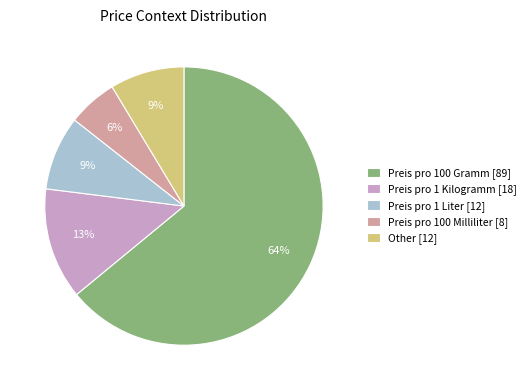

Which category accounts for the majority?

Preis pro 100 Gramm